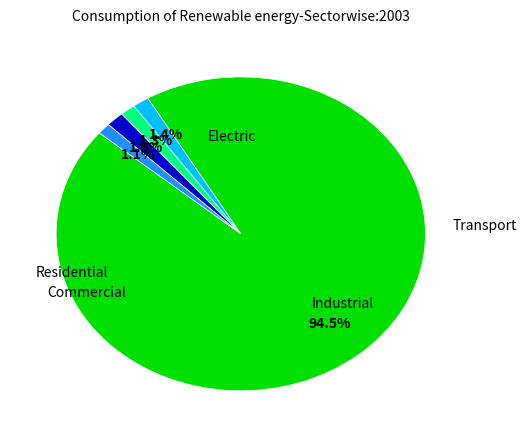

Is there a majority slice in this chart?

Yes